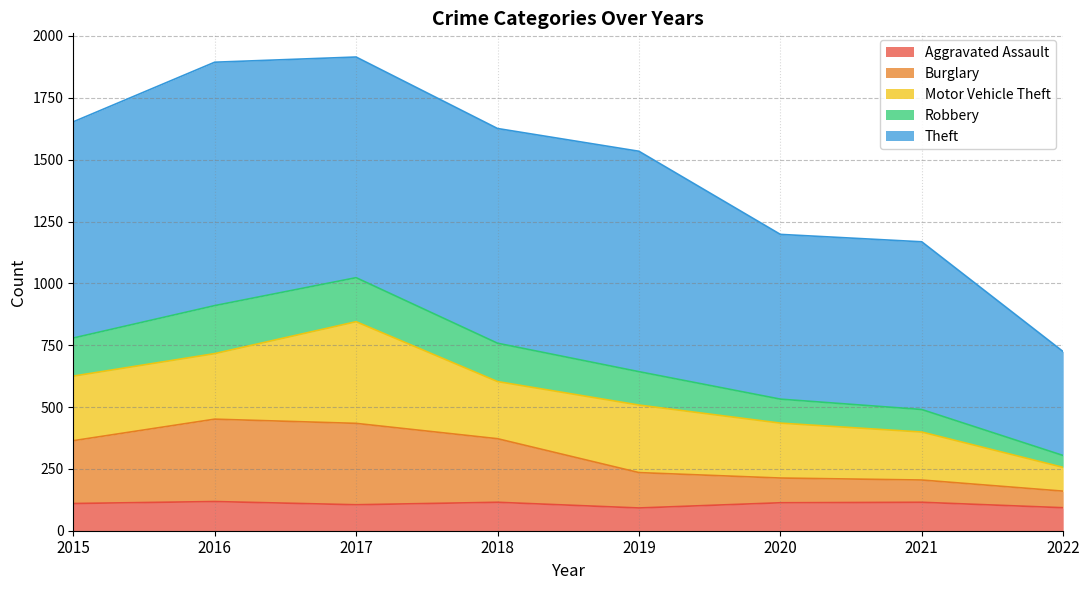

What value does the Aggravated Assault series have at 2021?

115